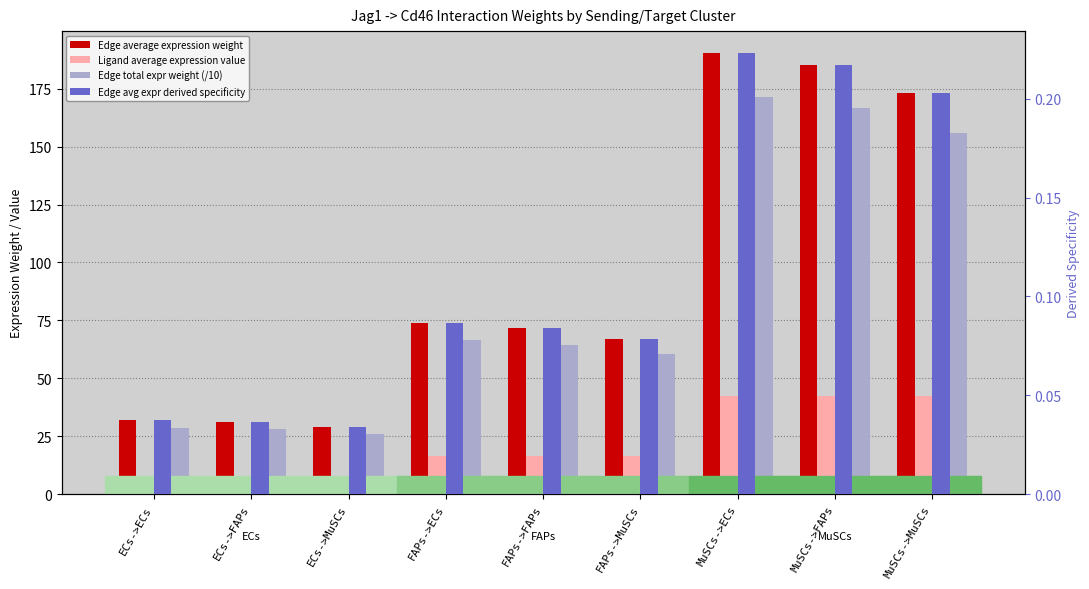

Rank the series by their maximum value, from highest to lowest.

Edge average expression weight, Edge total expr weight (/10), Ligand average expression value, Edge avg expr derived specificity